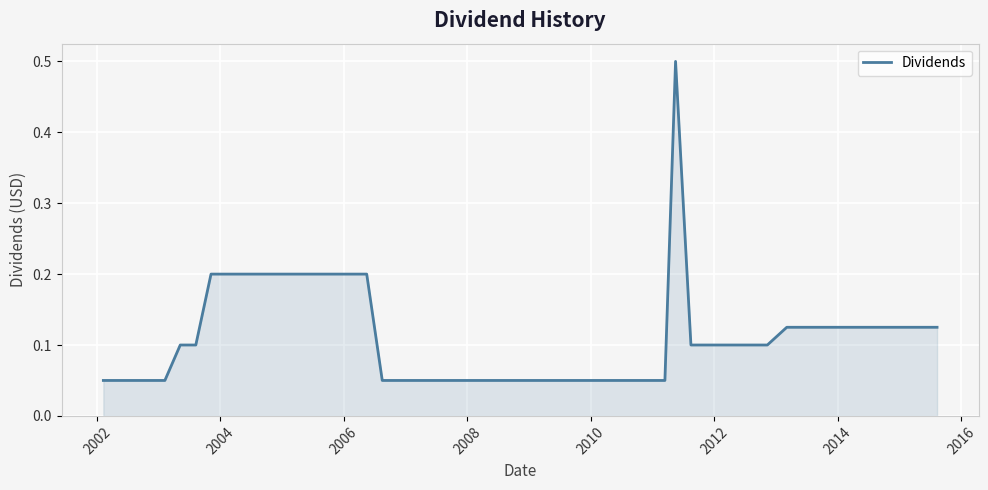

What is the greatest value displayed?

0.5